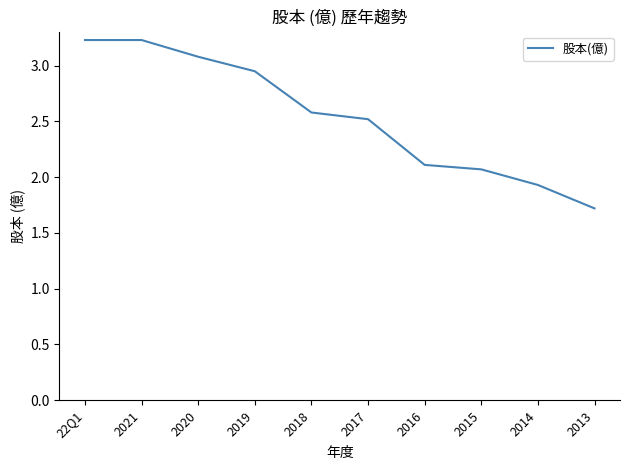

What is the maximum value shown in the chart?

3.2